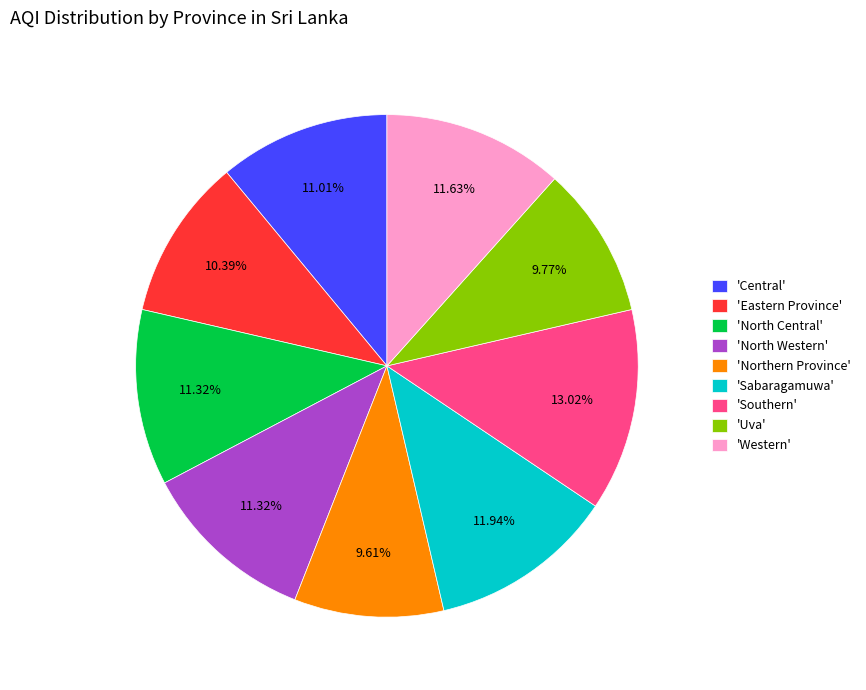

Does any single category account for the majority?

No